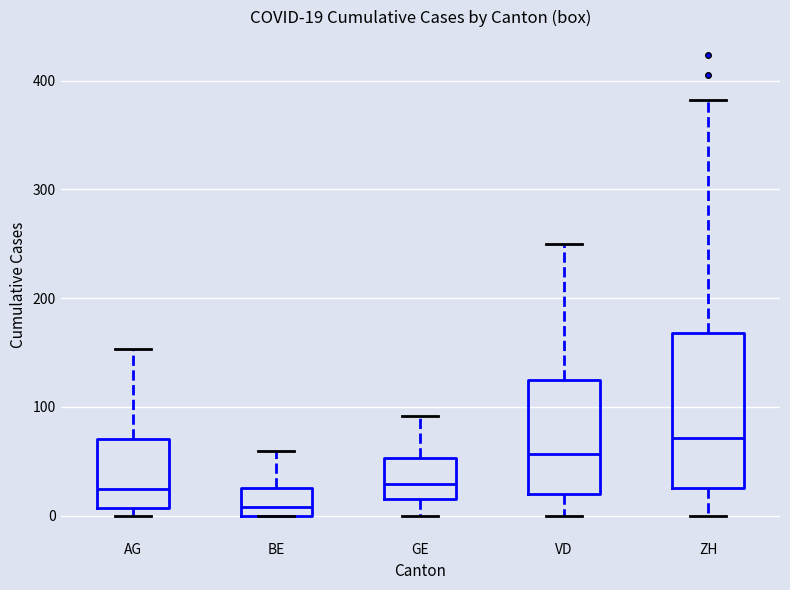

Which box is the tallest, from its lower edge to its upper edge?

ZH